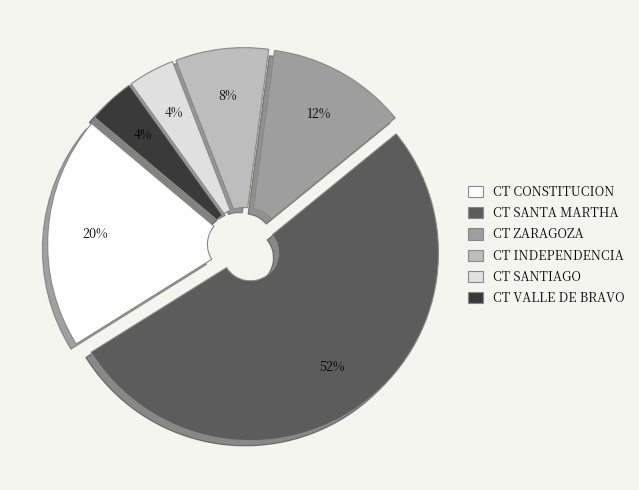

What is the largest slice in the pie chart?

CT SANTA MARTHA